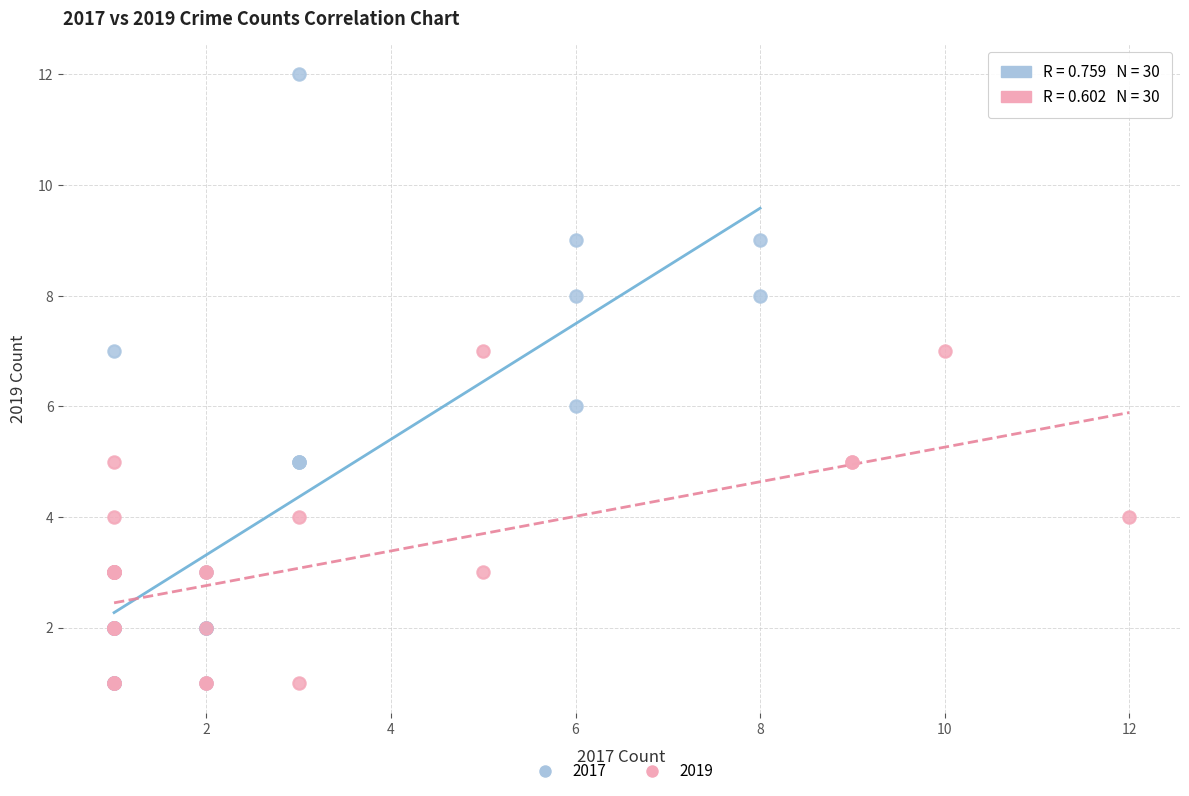

Which series has the widest spread of Y values?

2017